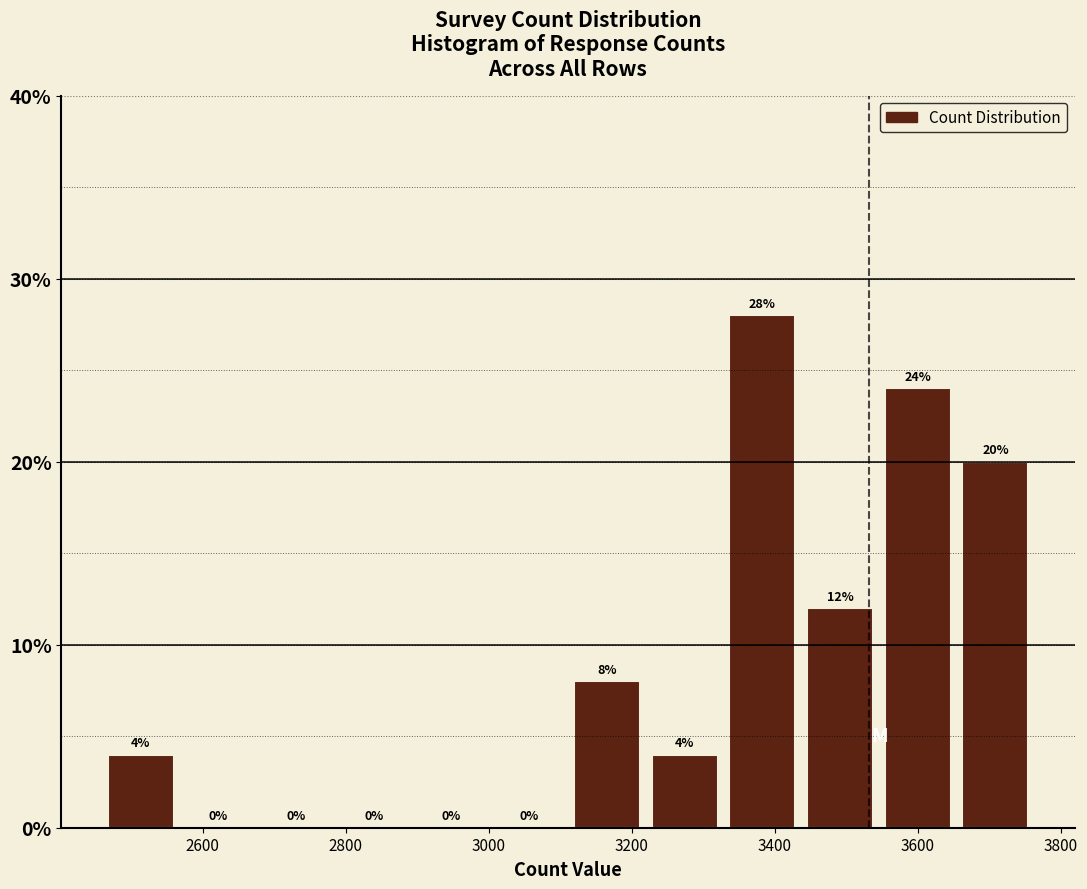

How tall is the bar that spans 3660 to 3760 on the x-axis? The bar edges are not printed on the chart, so give them approximately, as read against the axis.

20